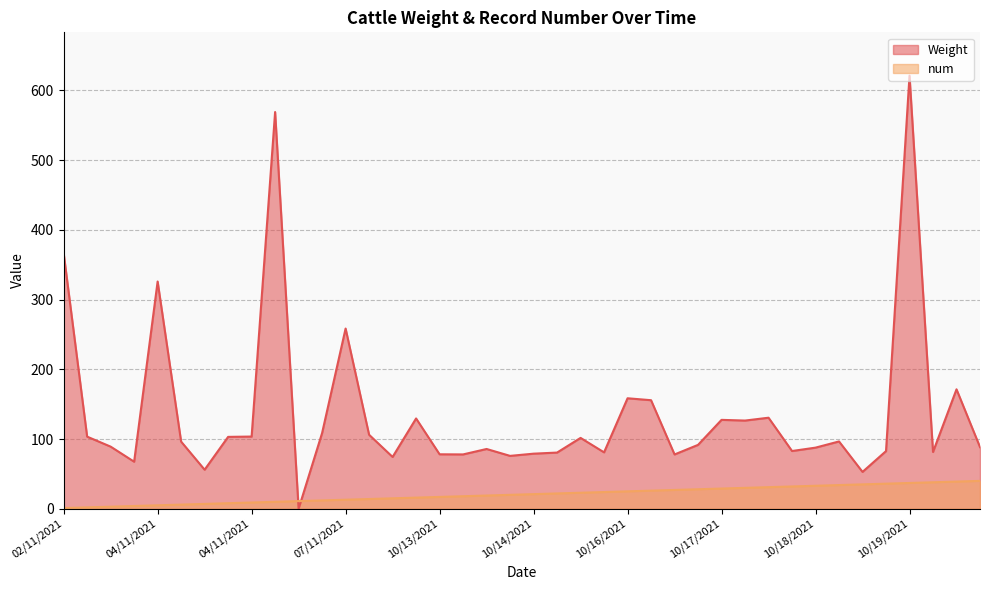

Does the chart display data point markers on the line(s)?

No